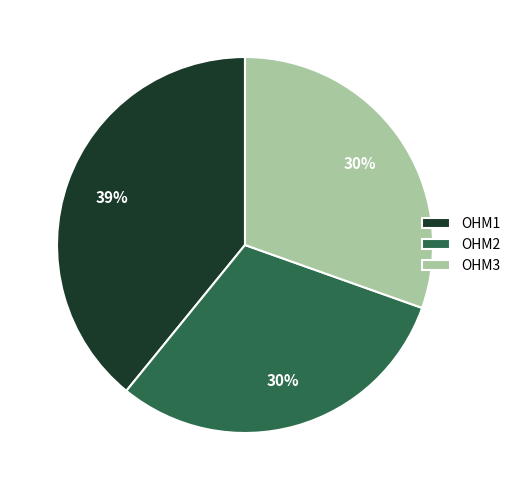

Is there any slice that represents more than half of the pie?

No